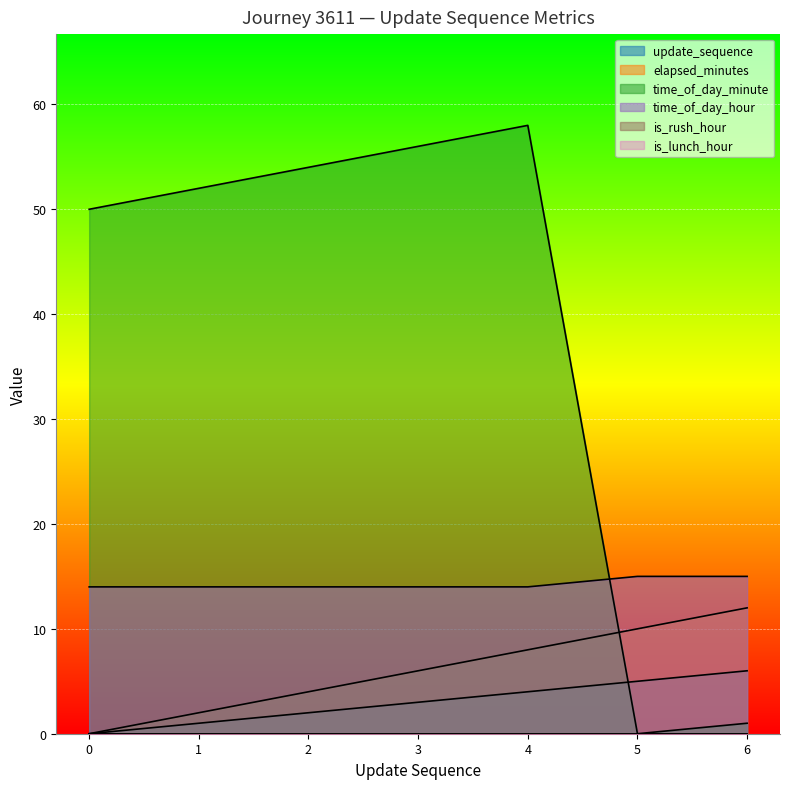

How many values in the elapsed_minutes series are below 6?

3